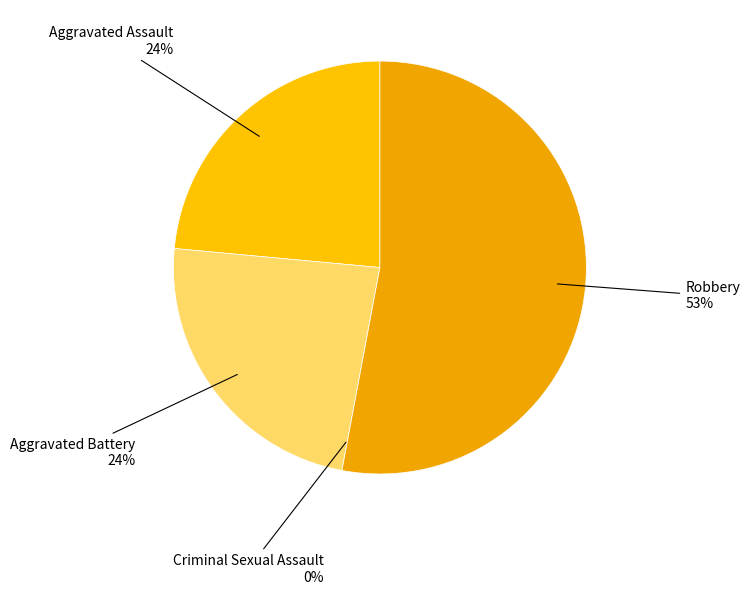

Is there a majority slice in this chart?

Yes